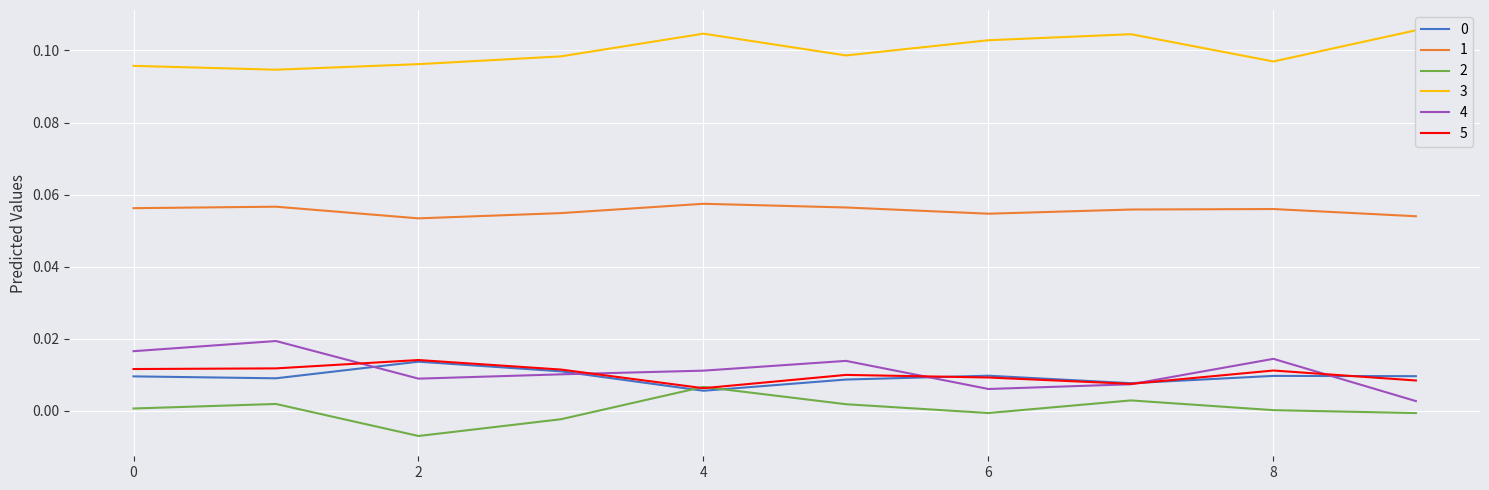

Between 4 and 9, which series saw the biggest shift?

4